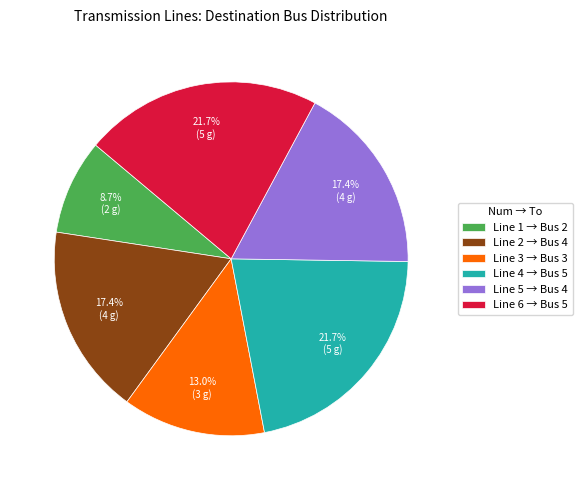

Approximately how many times larger is the value at Line 3 → Bus 3 compared to Line 4 → Bus 5?

0.6